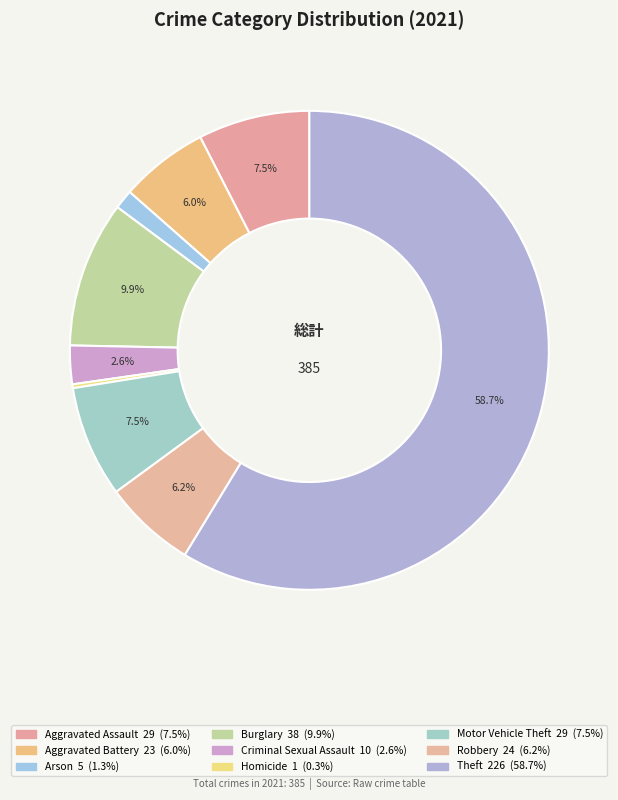

How much of the chart is everything except Robbery?

93.8%